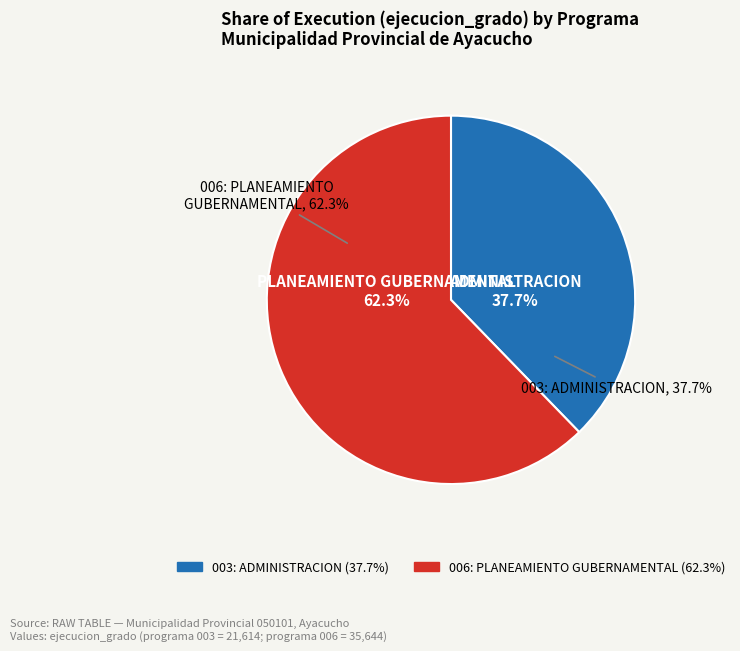

Does 003: ADMINISTRACION account for over 50% of the chart?

No